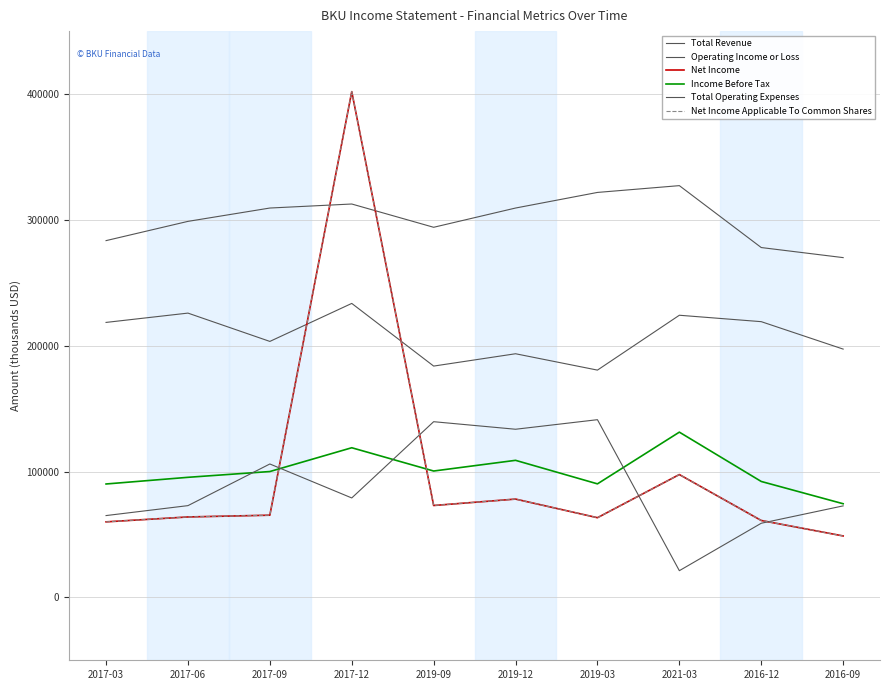

True or false: Net Income Applicable To Common Shares has a value of 118603 at 2019-09.

False